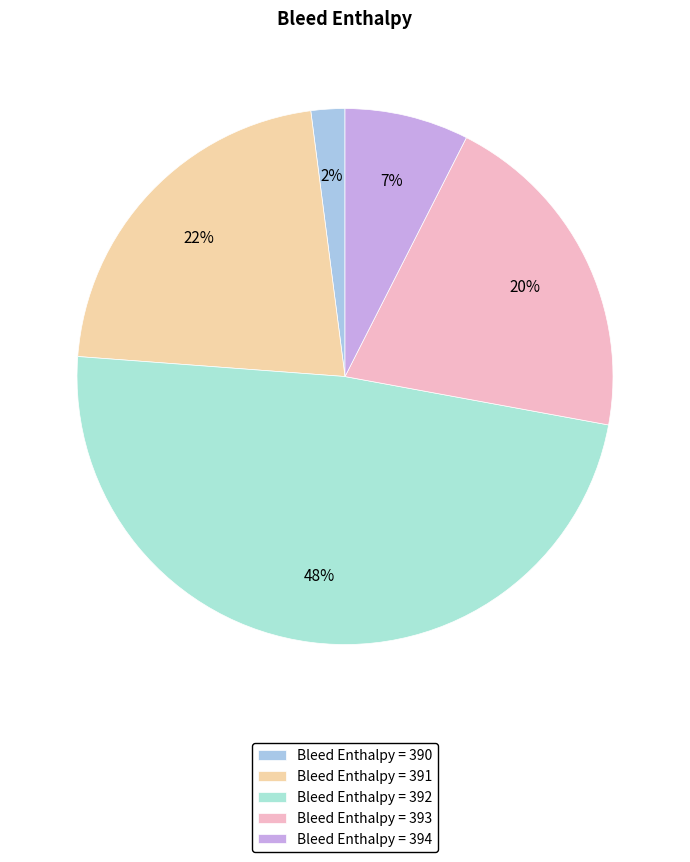

Rank the categories by value from lowest to highest.

Bleed Enthalpy = 390, Bleed Enthalpy = 394, Bleed Enthalpy = 393, Bleed Enthalpy = 391, Bleed Enthalpy = 392